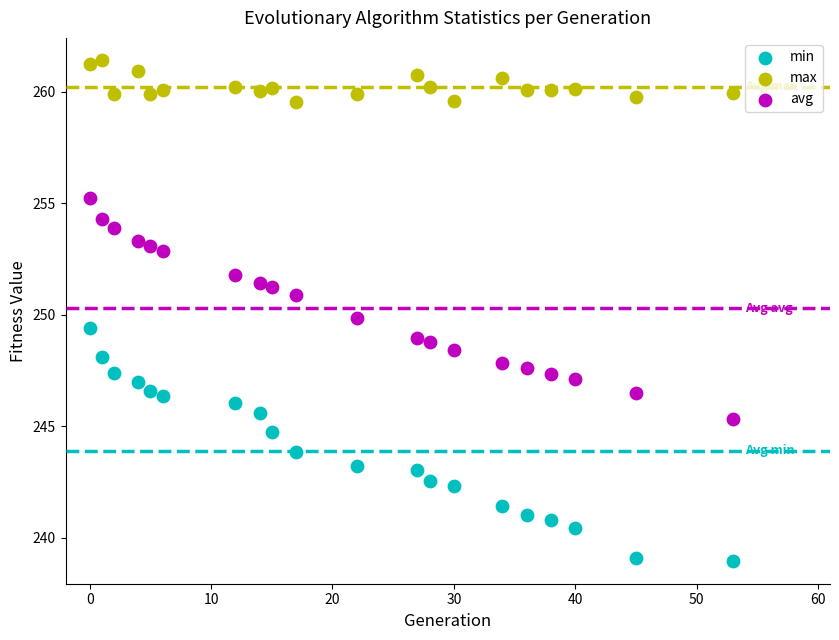

Which series reaches the maximum Y coordinate?

max